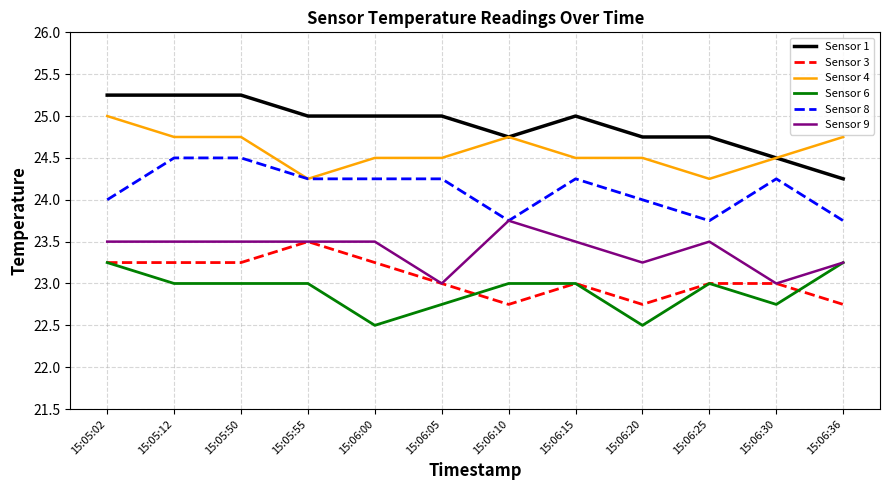

What is the lowest value of the Sensor 9 series?

23.0